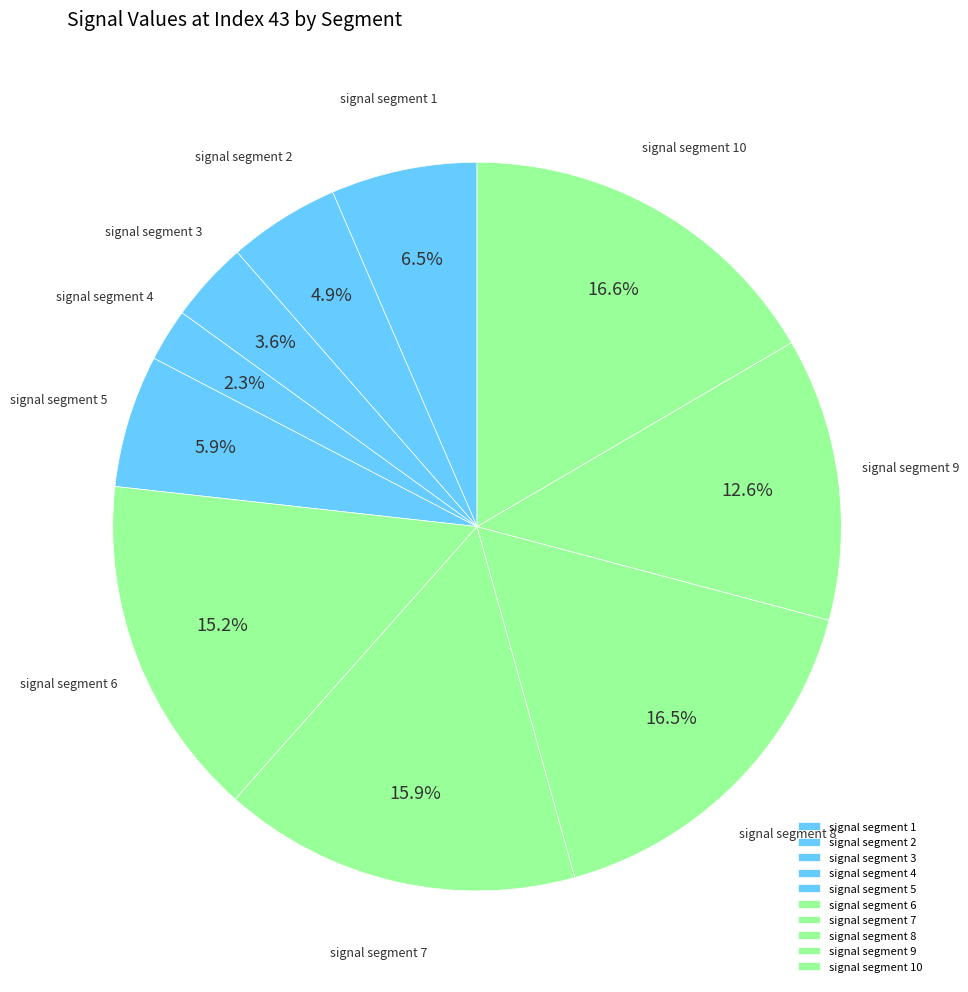

What is the smallest slice in the pie chart?

signal segment 4